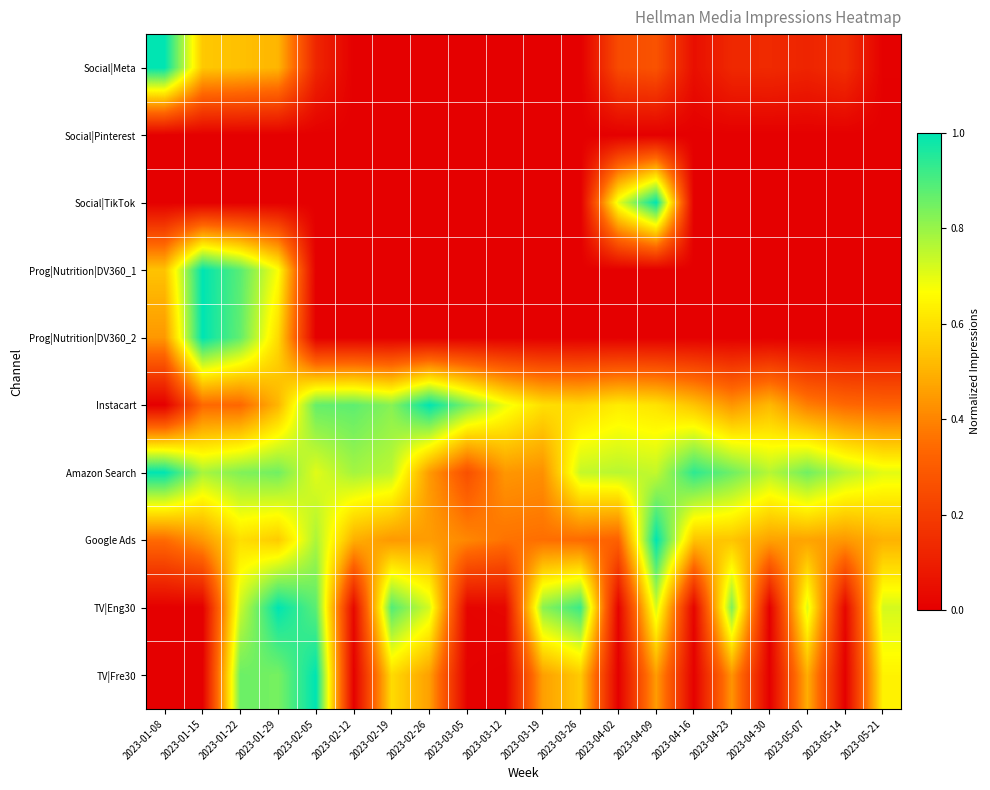

Which series changed the most between 2023-03-26 and 2023-05-14?

TV|Eng30